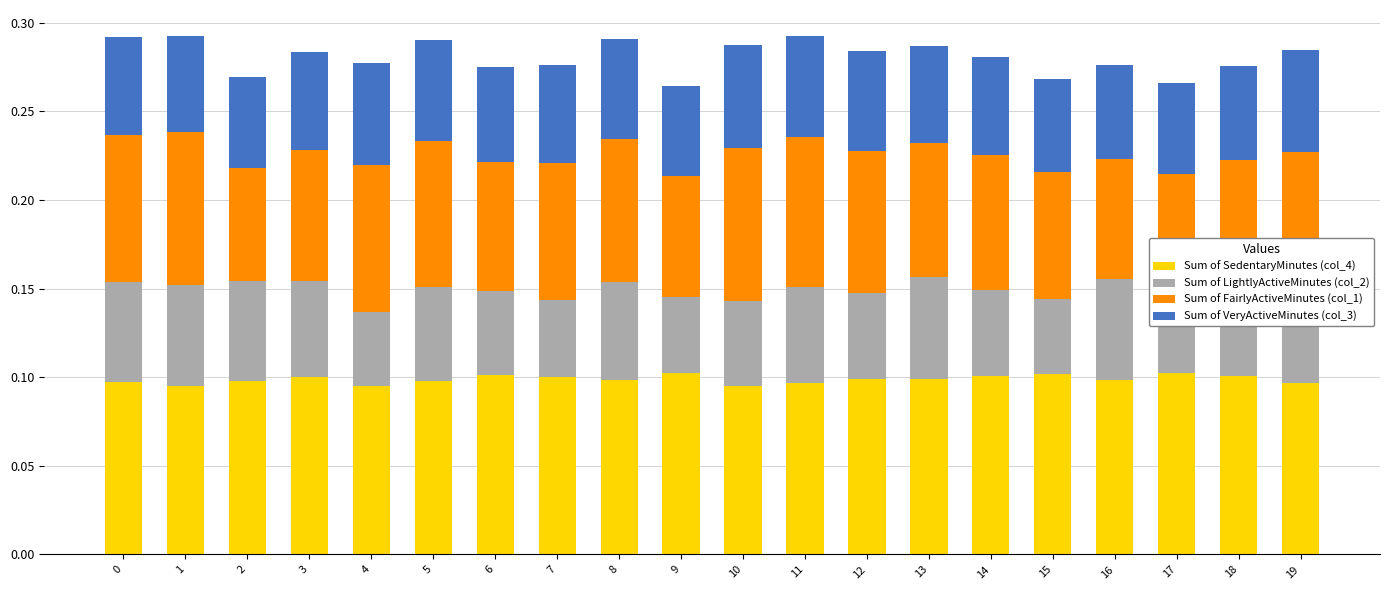

Is it true that Sum of SedentaryMinutes (col_4) equals 0.0 at 12?

False